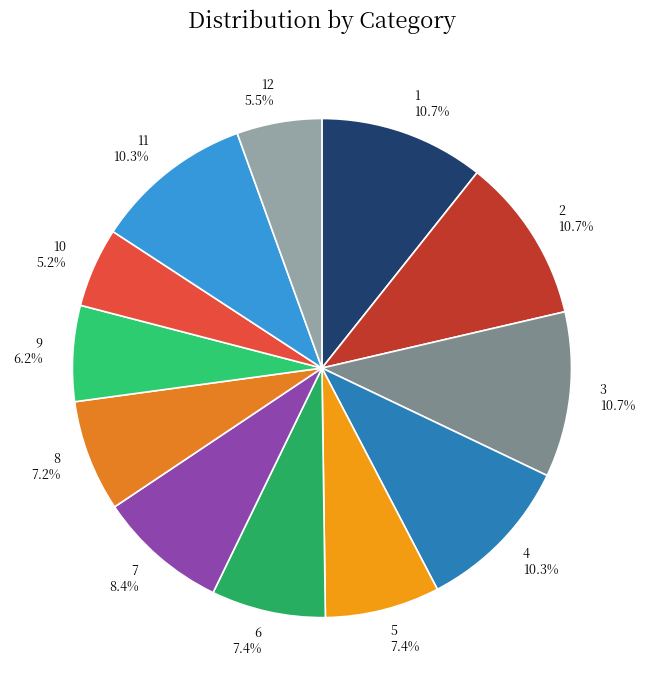

Combined, what portion of the pie is 2 and 4?

21.0%